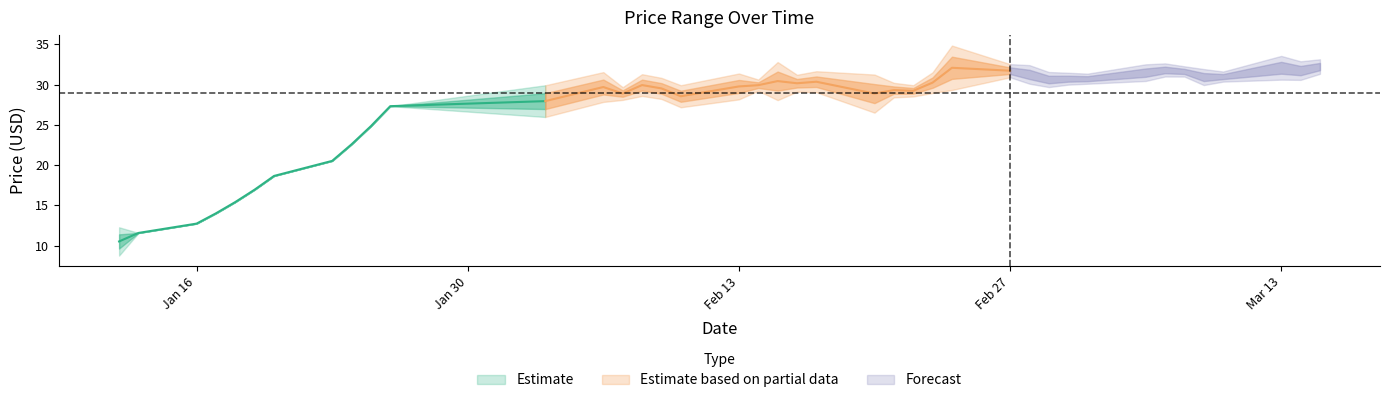

What is the difference between the second highest and second lowest values in the high series?

21.2